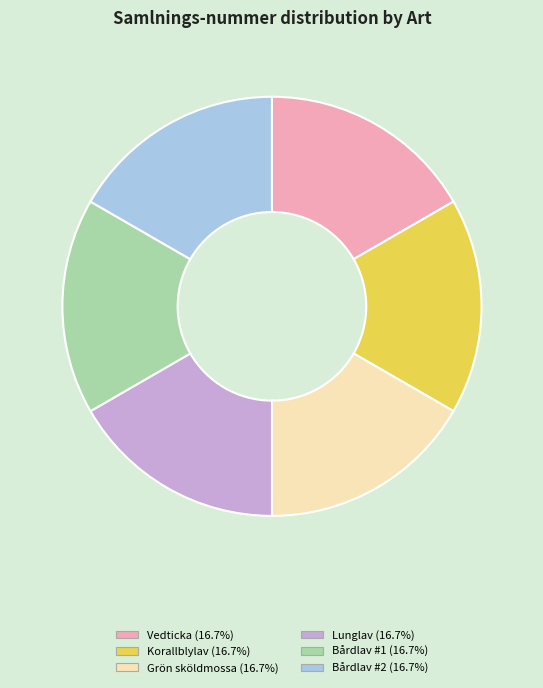

Does any single category account for the majority?

No